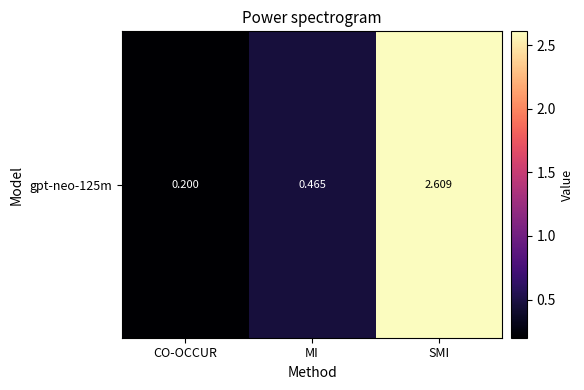

What is the maximum value shown in the chart?

2.6